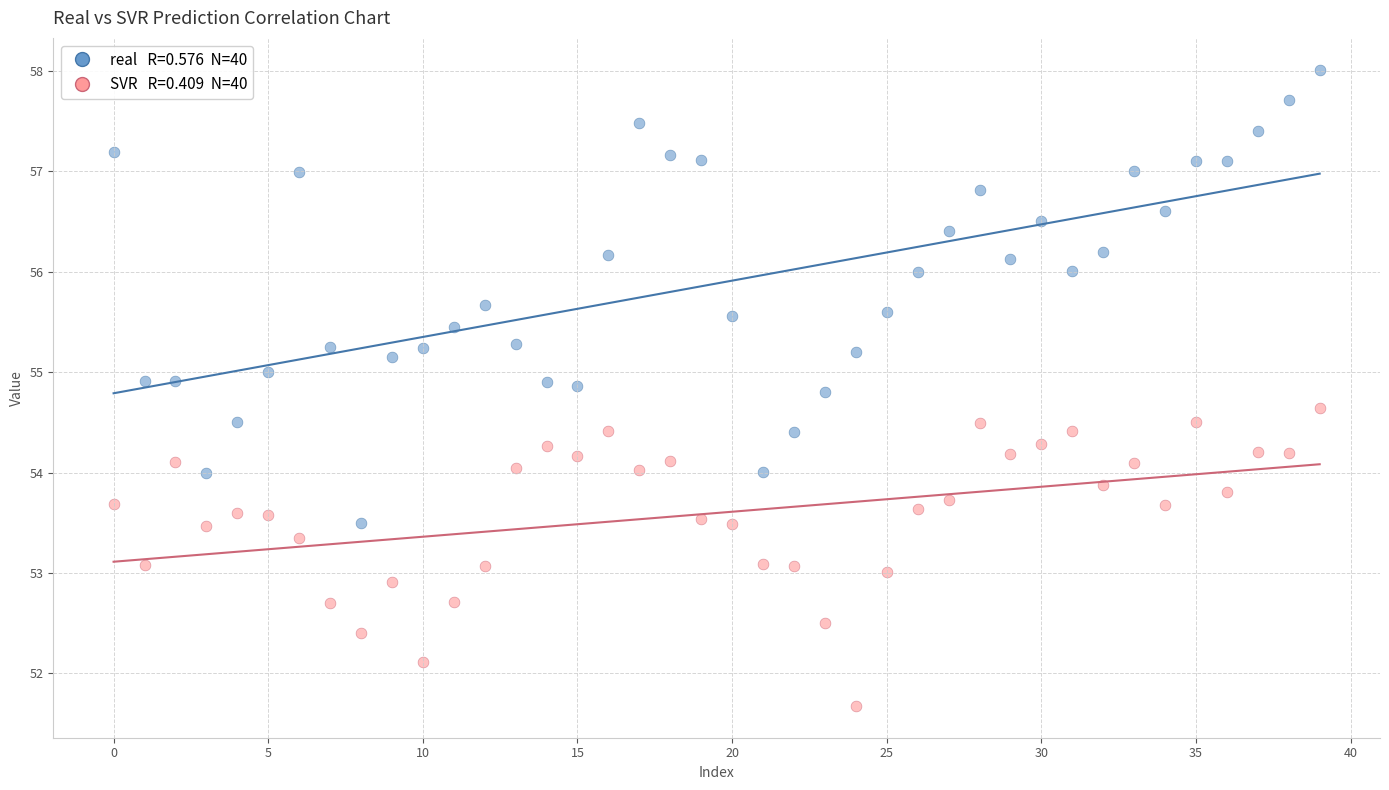

How many data points are displayed?

80